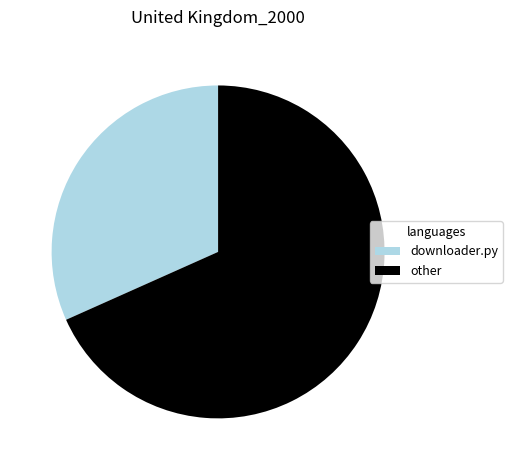

Rank the categories by value from lowest to highest.

downloader.py, other